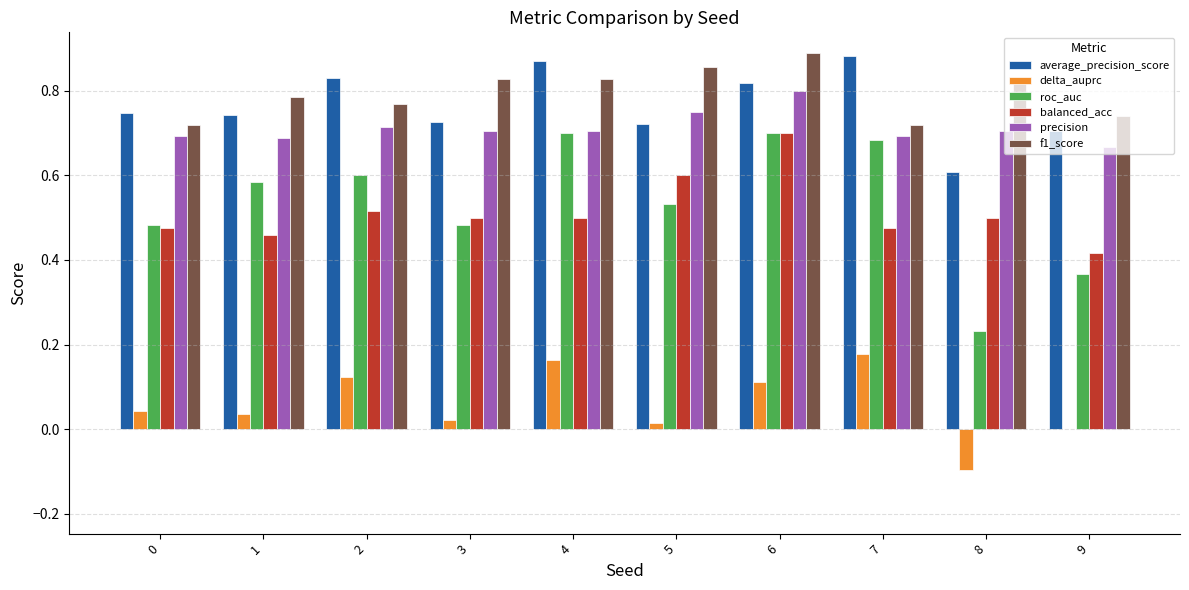

At which label is average_precision_score closest to 0?

8